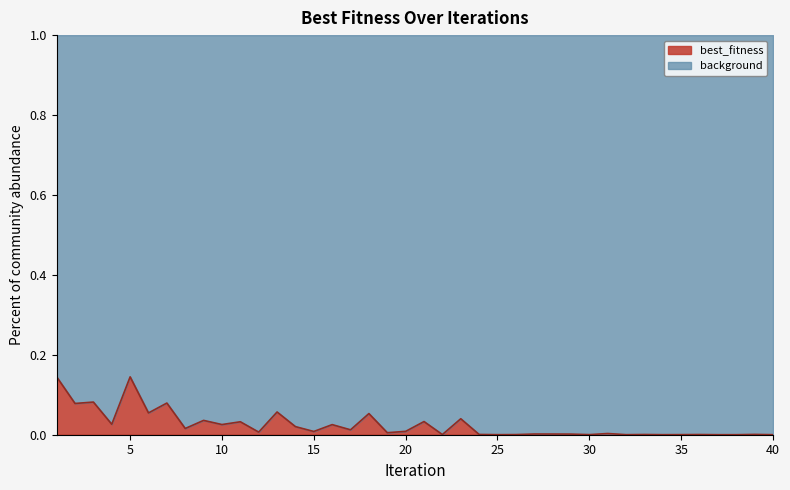

Does the chart display data point markers on the line(s)?

No